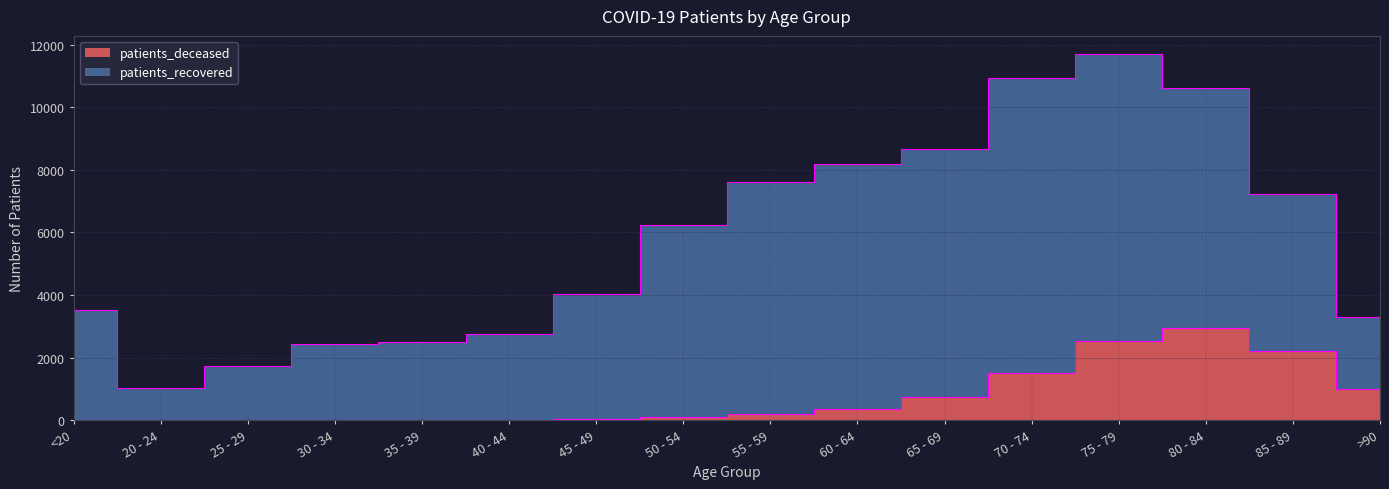

Which category has the lowest value across all series?

20 - 24